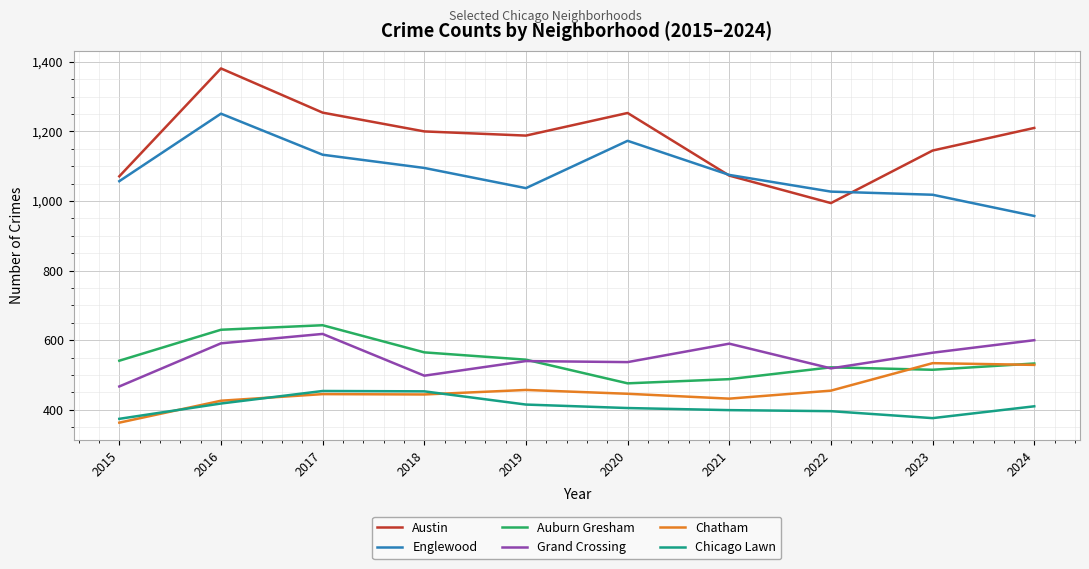

What is the total value across all series at 2018?

4255